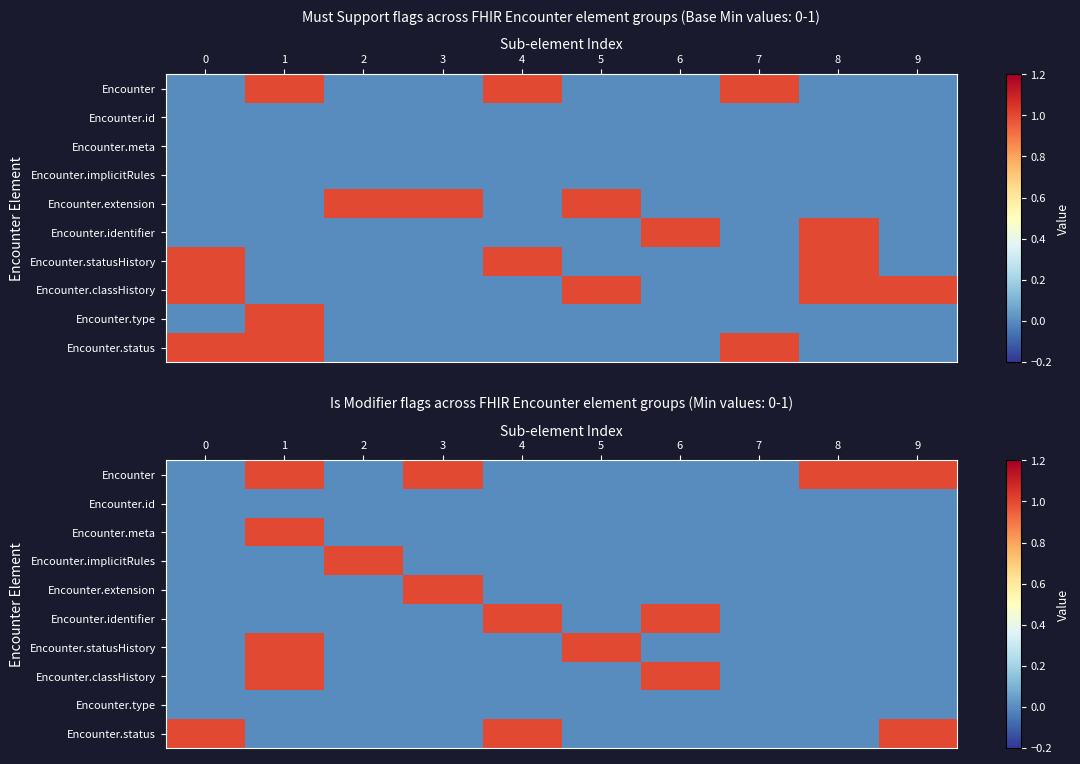

Which series has the widest spread of values?

Encounter